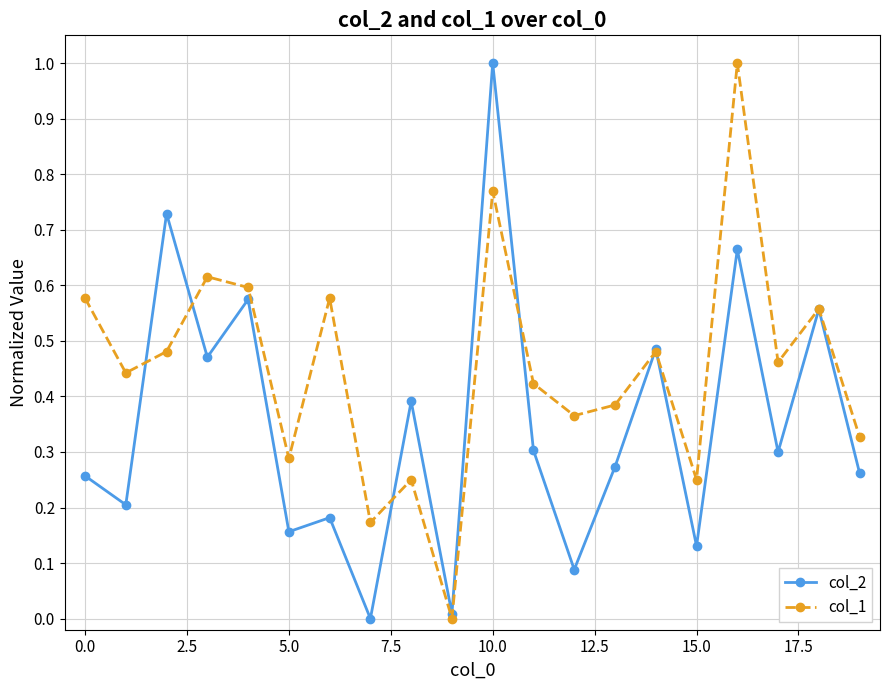

True or false: col_1 has more than 1 interior local peaks.

True